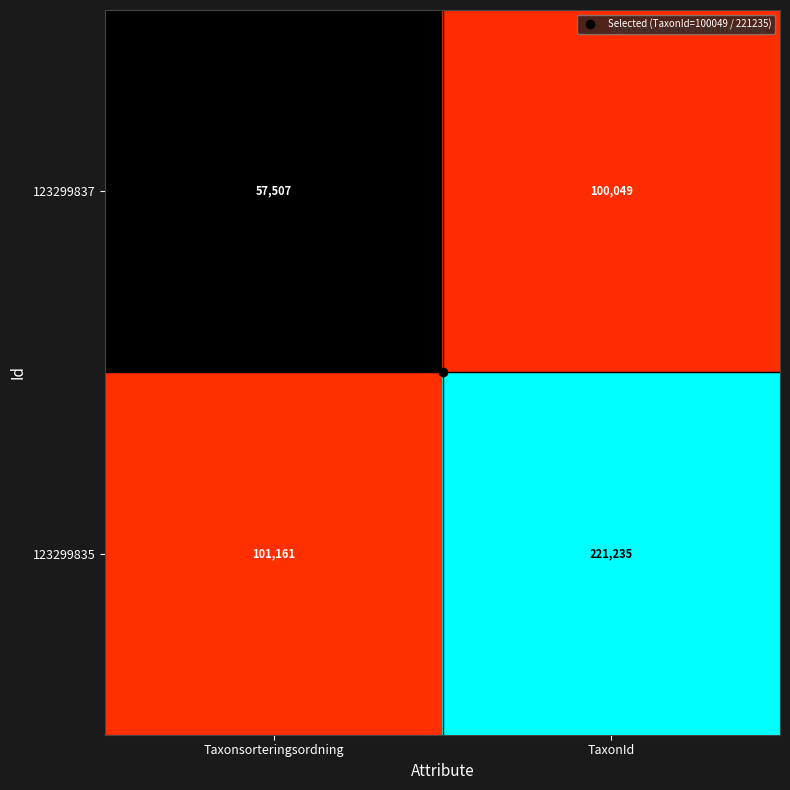

Which category has the lowest value across all series?

Taxonsorteringsordning